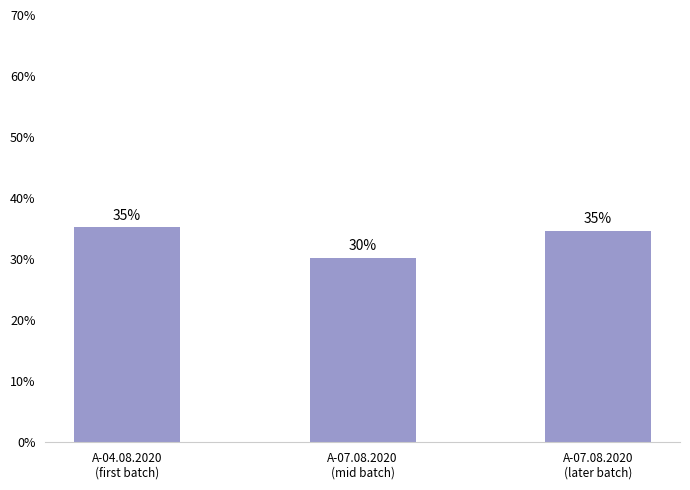

How many bars are there in total?

3